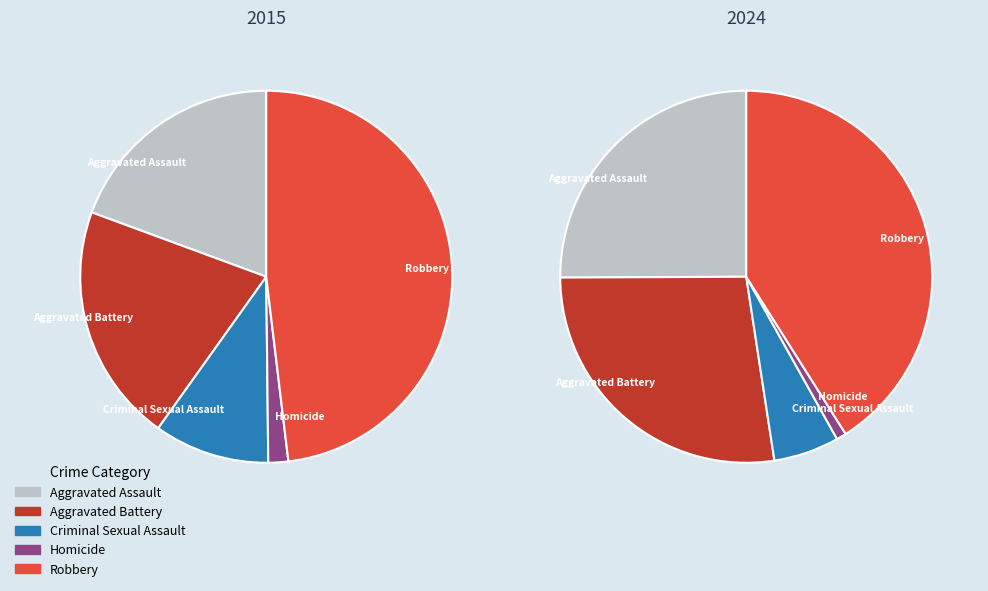

To the nearest percent, what is the difference between the Aggravated Assault and Homicide slice percentages?

24%